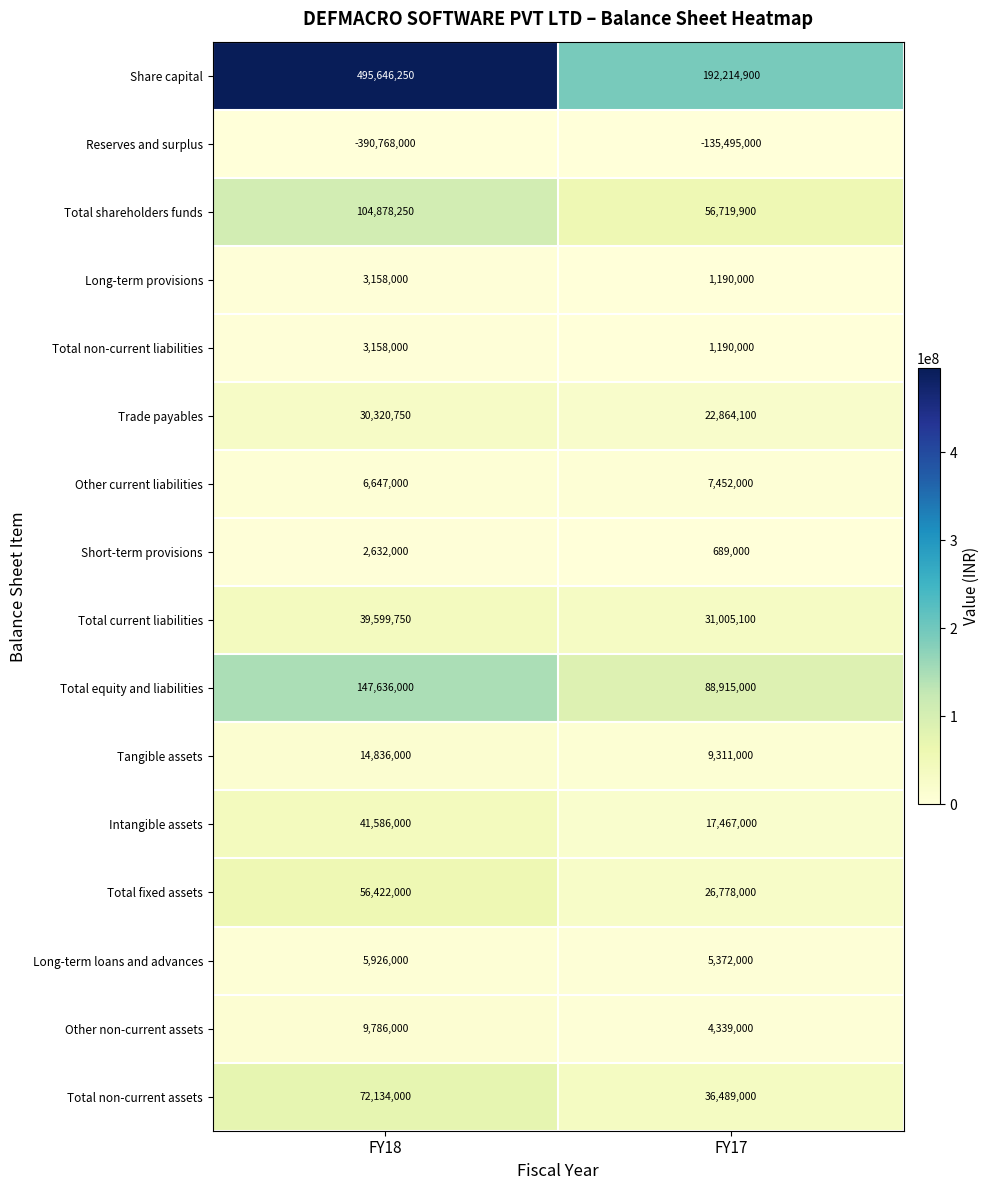

At which category is the sum across all series the highest?

FY18